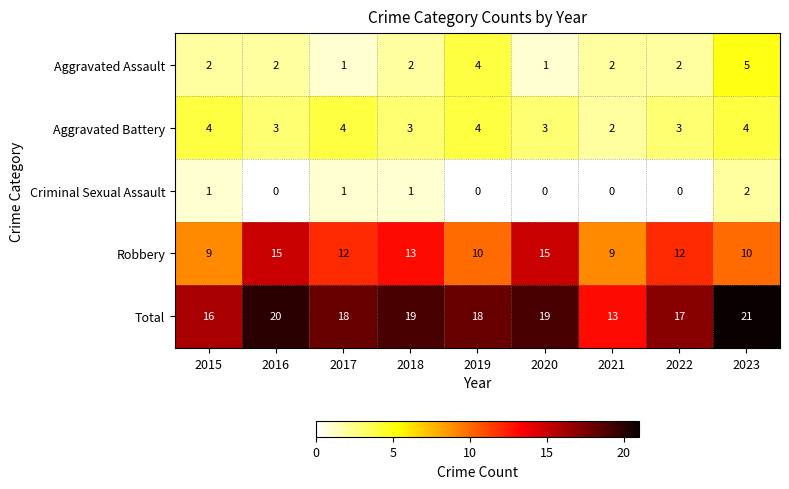

Which series has the largest total across all categories?

Total